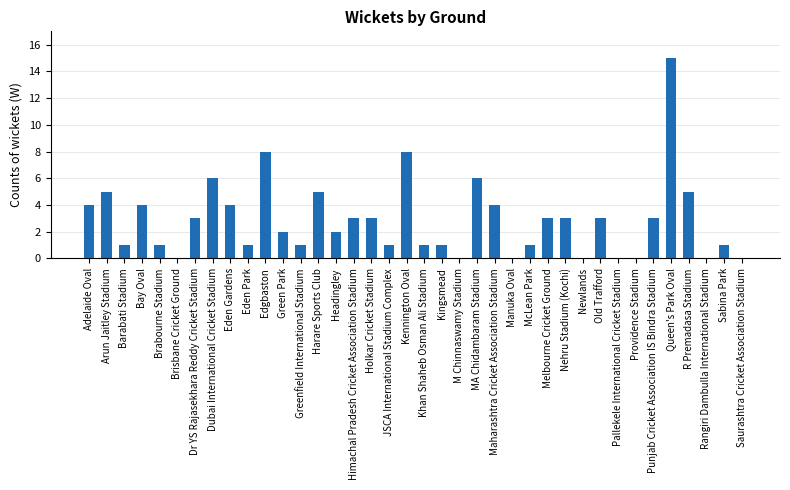

At which category does the chart reach its peak across all series?

Queen's Park Oval